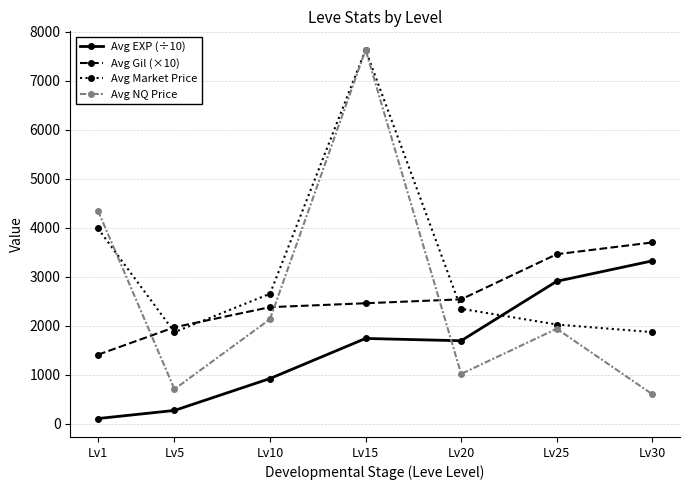

How many times do Avg EXP (÷10) and Avg Market Price cross each other?

1